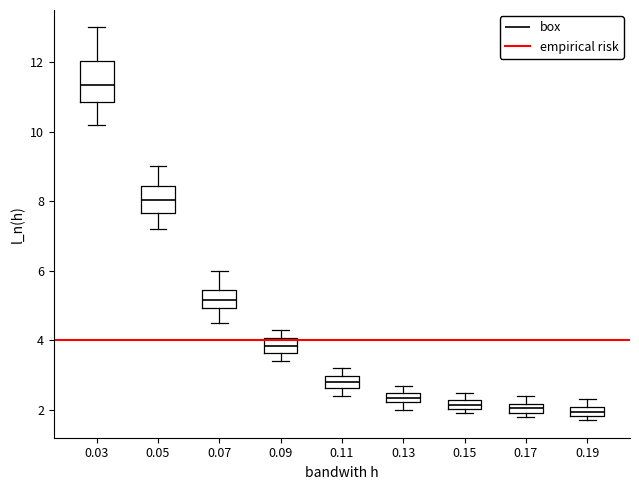

Which box is the tallest, from its lower edge to its upper edge?

0.03